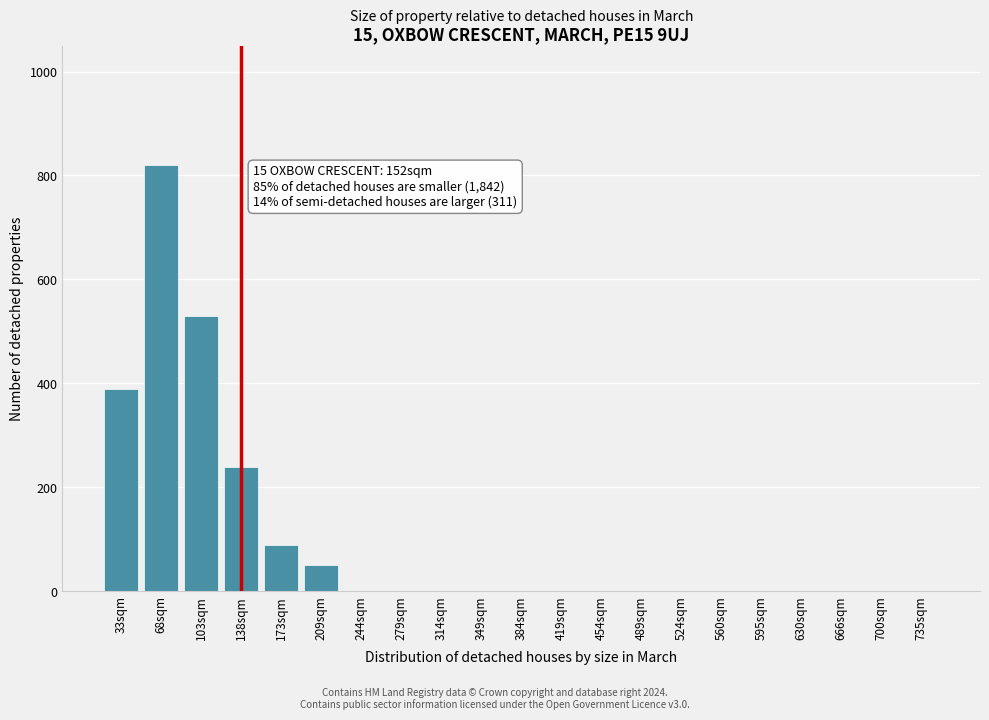

Reading left to right, transcribe all the data shown in this chart.

33sqm=390	68sqm=820	103sqm=530	138sqm=240	173sqm=90	209sqm=50	244sqm=0	279sqm=0	314sqm=0	349sqm=0	384sqm=0	419sqm=0	454sqm=0	489sqm=0	524sqm=0	560sqm=0	595sqm=0	630sqm=0	666sqm=0	700sqm=0	735sqm=0